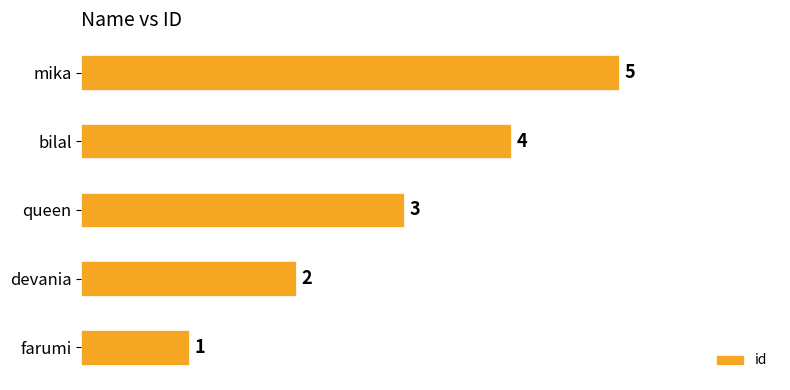

At which label is the value closest to 3?

queen